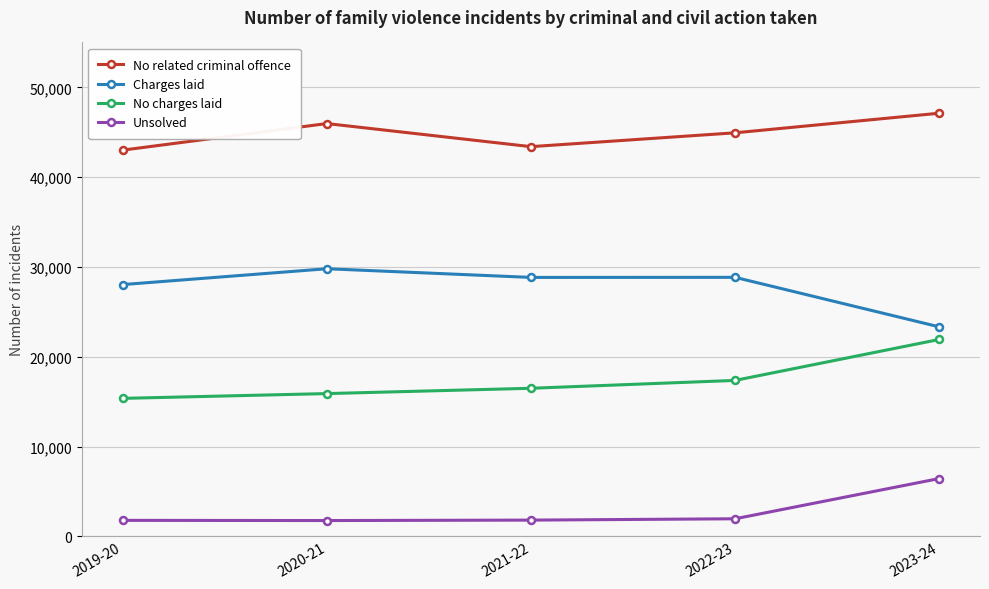

What are all the series names shown in the legend?

No related criminal offence, Charges laid, No charges laid, Unsolved